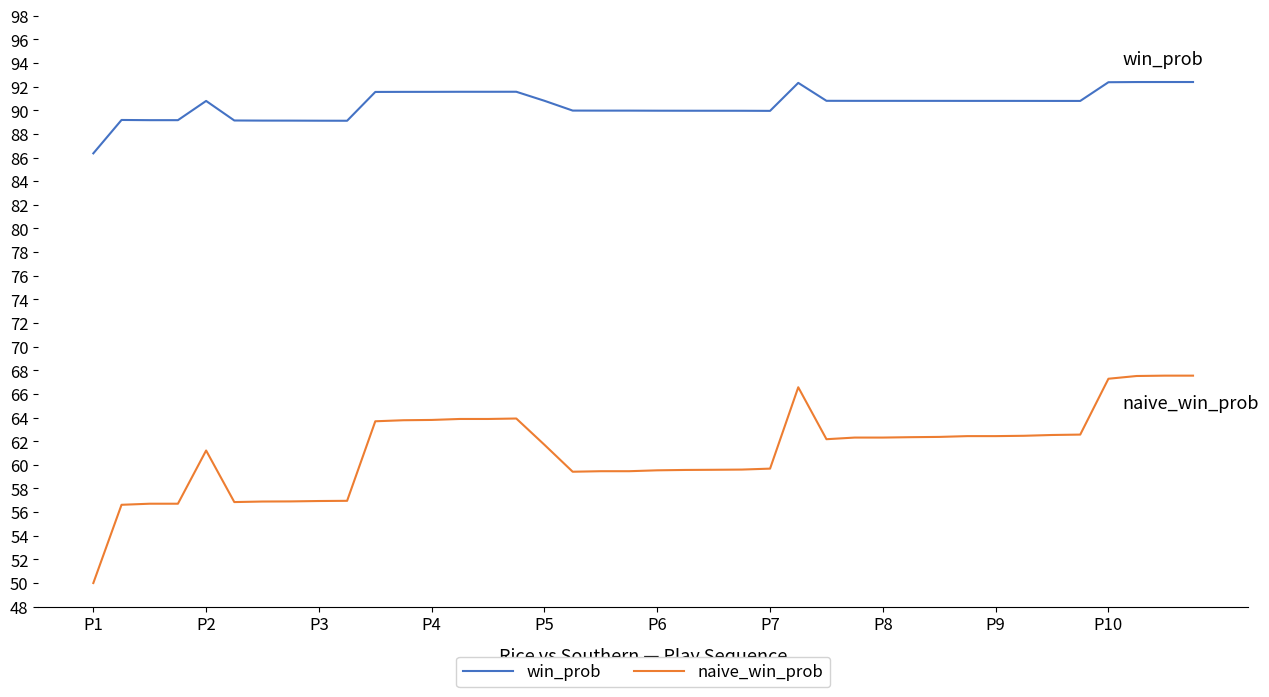

What is the difference between the maximum and minimum values in the naive_win_prob series?

17.5